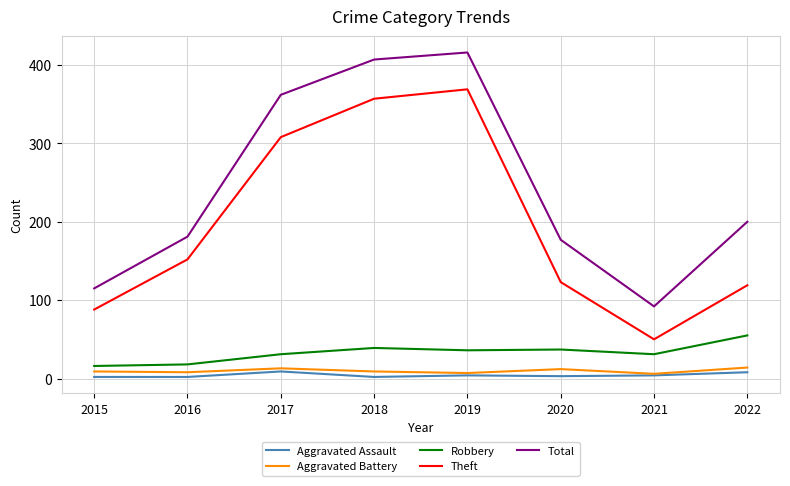

True or false: Aggravated Assault and Robbery intersect in this chart.

False